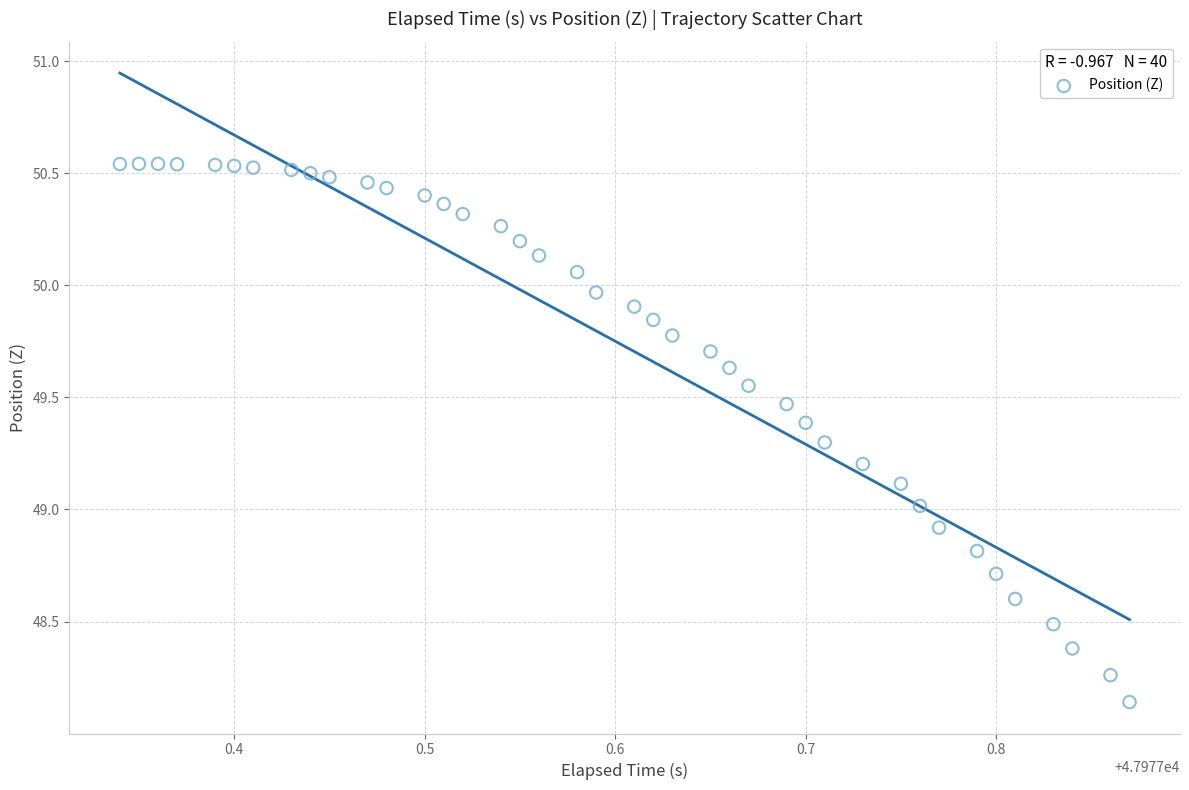

What is the range of Y values (max minus min)?

2.4